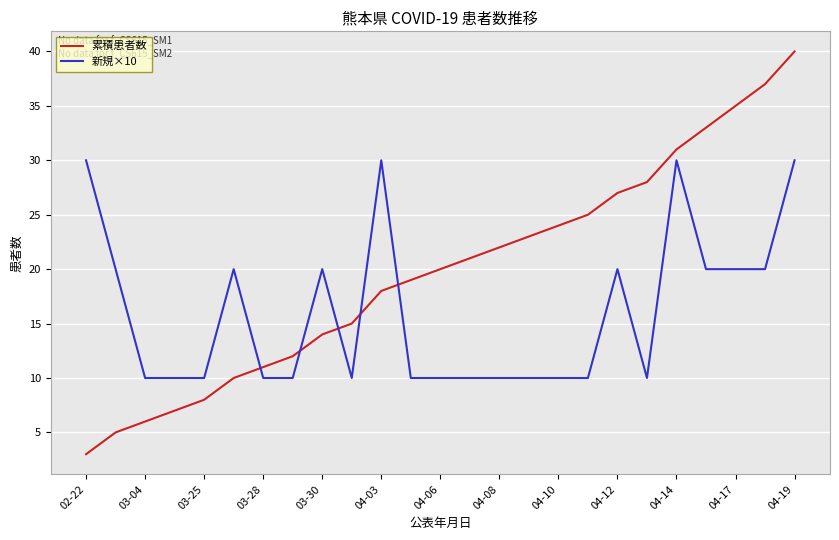

Reading right to left, list all the values displayed in this chart.

累積患者数: 40	37	35	33	31	28	27	25	24	23	22	21	20	19	18	15	14	12	11	10	8	7	6	5	3
新規×10: 30	20	20	20	30	10	20	10	10	10	10	10	10	10	30	10	20	10	10	20	10	10	10	20	30